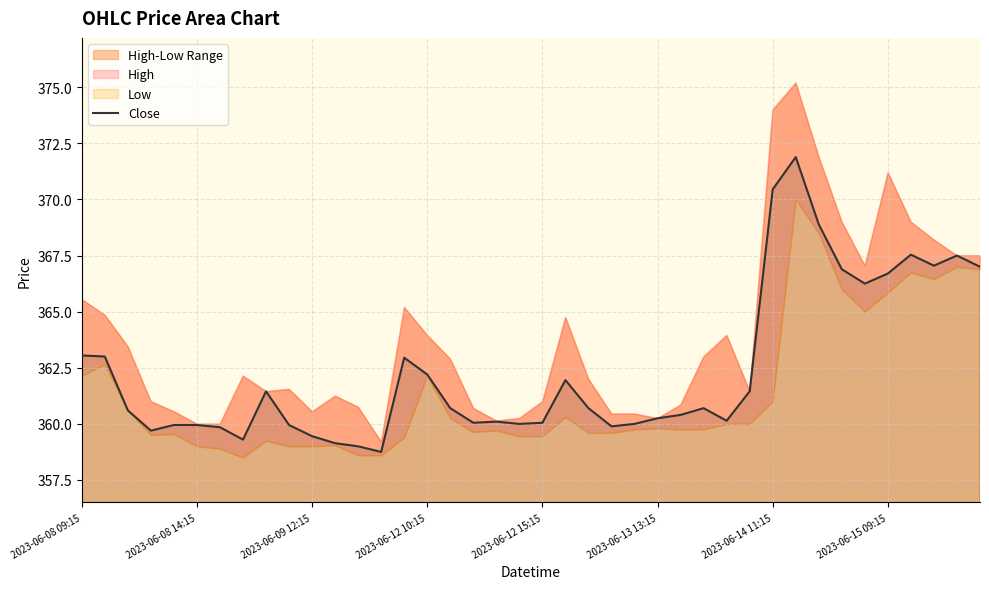

What is the maximum value shown in the chart?

371.9